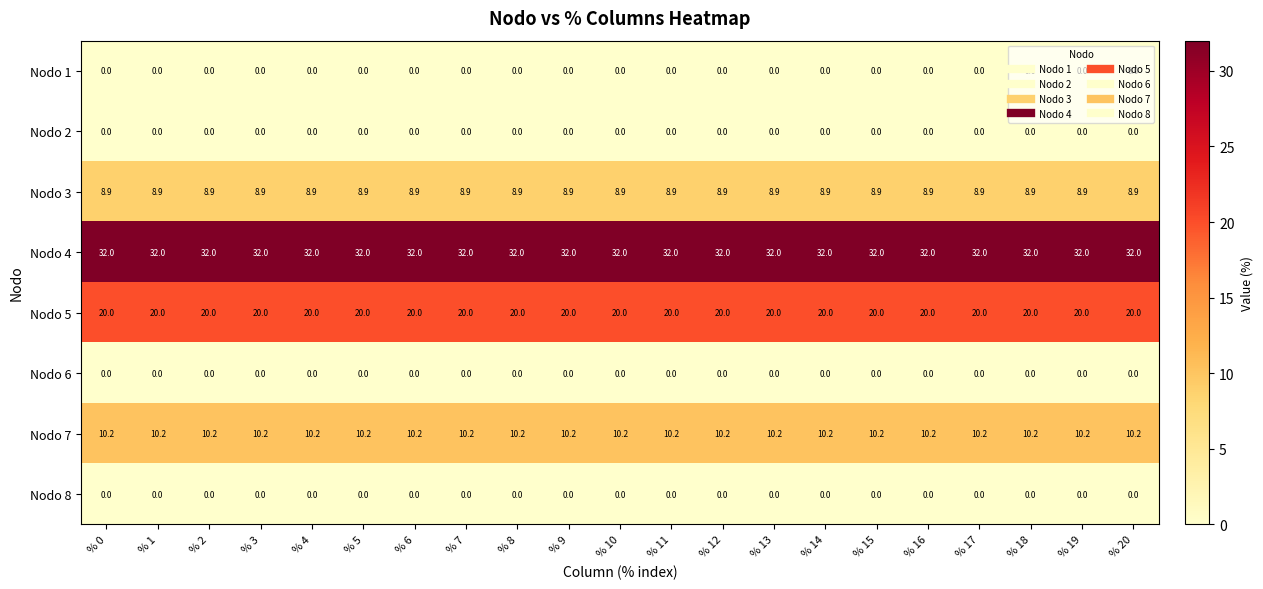

The Nodo 3 series shows 2.7 at % 14. True or false?

False